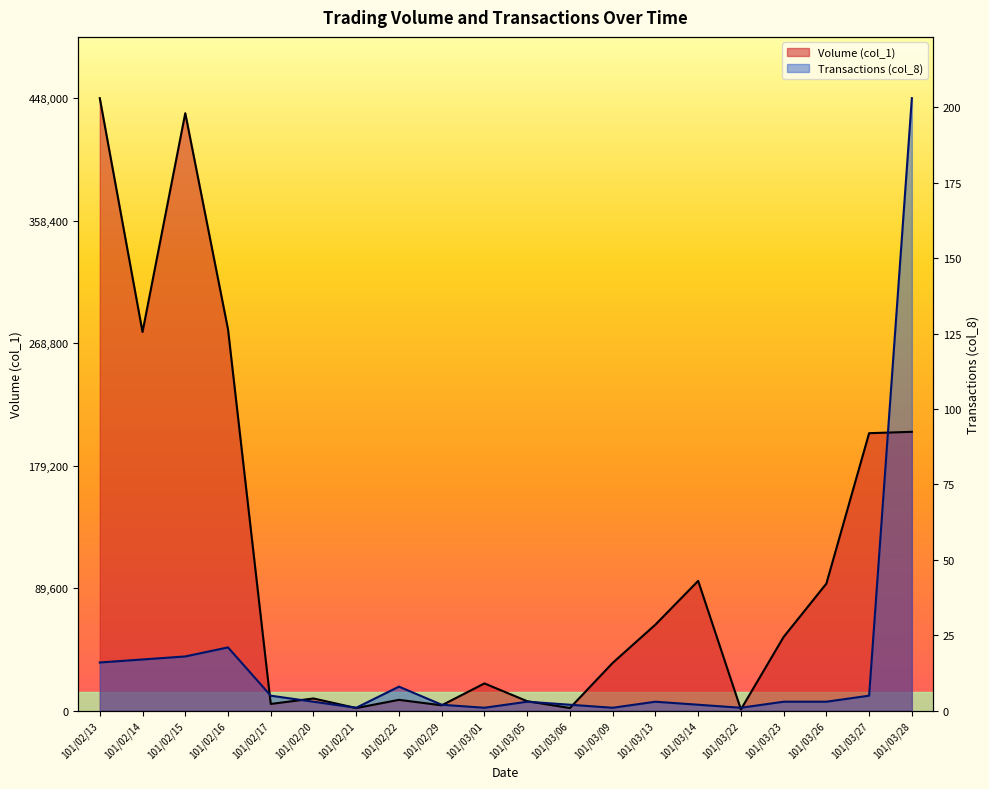

What is the difference between the second highest and second lowest values in the Volume (col_1) series?

435000.0